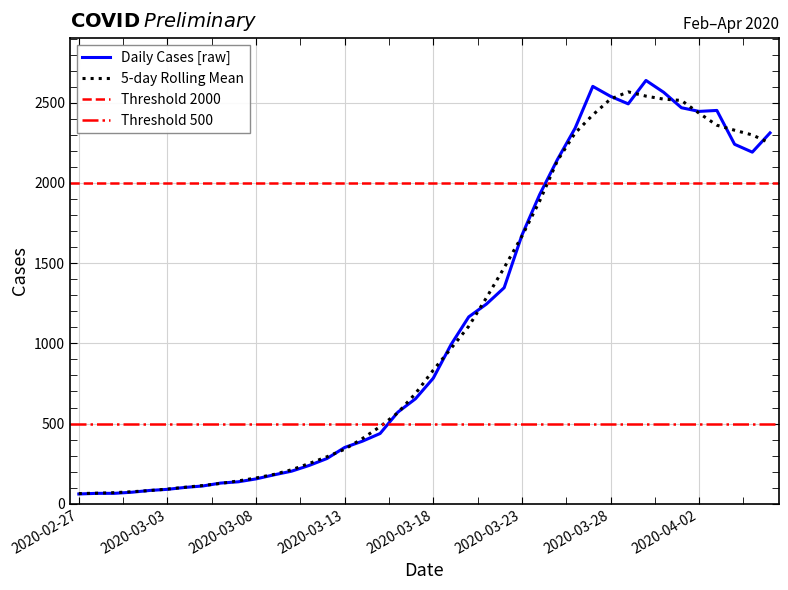

List the labels in order of value, smallest first.

2020-02-27, 2020-02-28, 2020-02-29, 2020-03-01, 2020-03-02, 2020-03-03, 2020-03-04, 2020-03-05, 2020-03-06, 2020-03-07, 2020-03-08, 2020-03-09, 2020-03-10, 2020-03-11, 2020-03-12, 2020-03-13, 2020-03-14, 2020-03-15, 2020-03-16, 2020-03-17, 2020-03-18, 2020-03-19, 2020-03-20, 2020-03-21, 2020-03-22, 2020-03-23, 2020-03-24, 2020-03-25, 2020-04-05, 2020-04-04, 2020-04-06, 2020-03-26, 2020-04-02, 2020-04-03, 2020-04-01, 2020-03-29, 2020-03-28, 2020-03-31, 2020-03-27, 2020-03-30